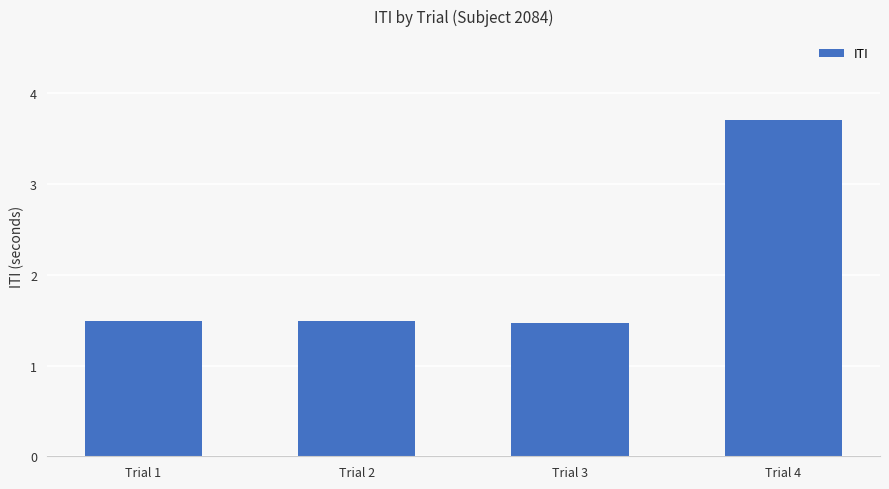

Read the value at Trial 2.

1.5